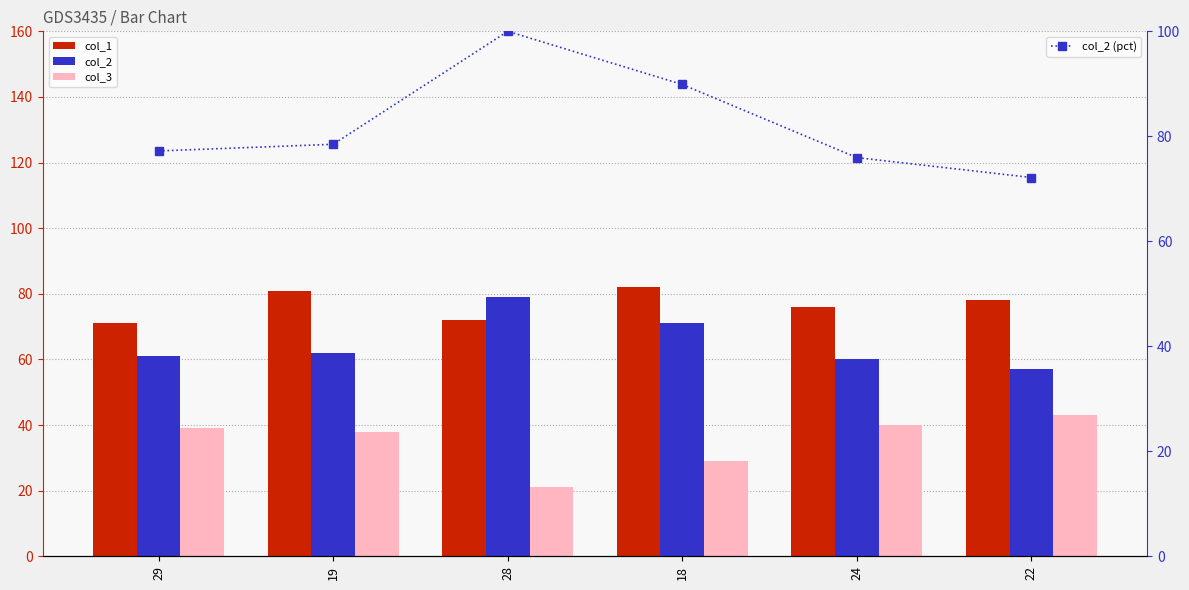

Which category has the highest value across all series?

28